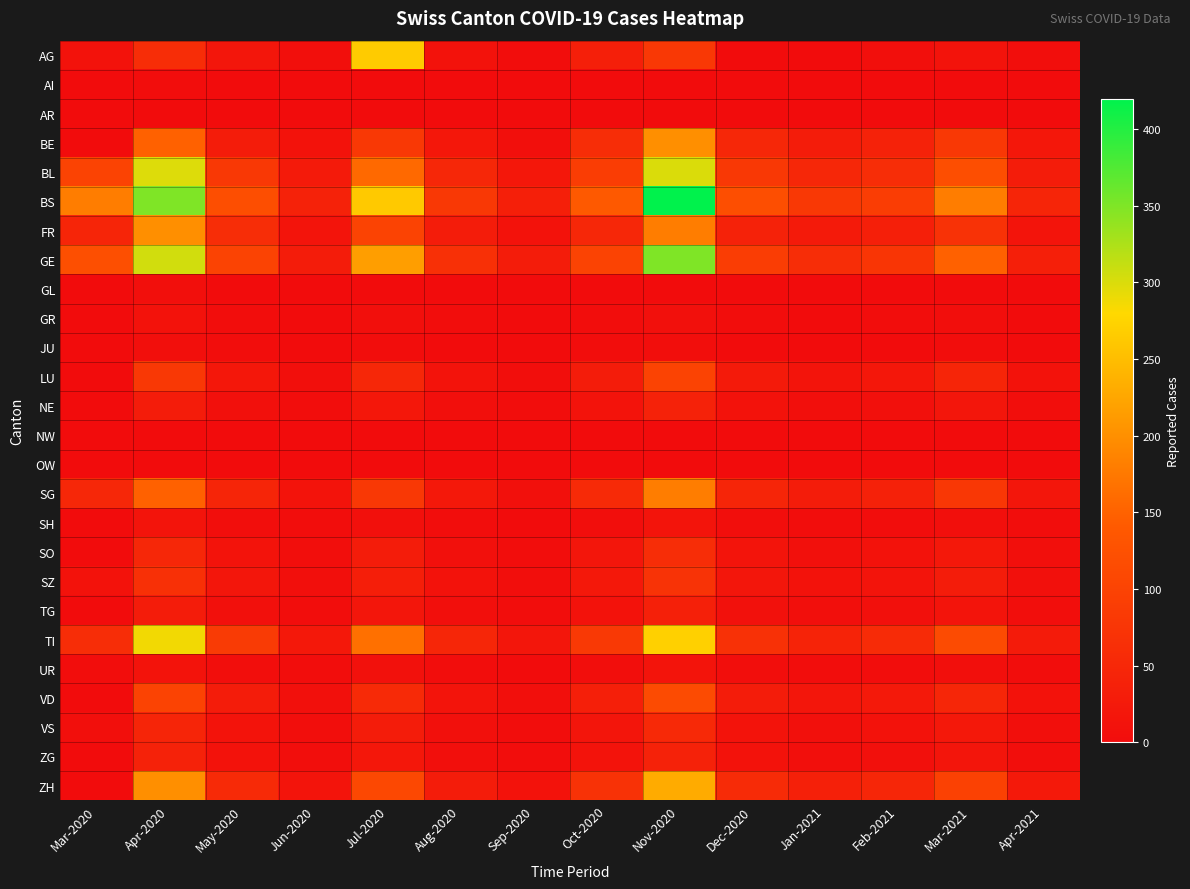

Reading left to right, extract all data points from this chart.

AG: Mar-2020=11	Apr-2020=60	May-2020=18	Jun-2020=5	Jul-2020=265	Aug-2020=10	Sep-2020=2	Oct-2020=35	Nov-2020=80	Dec-2020=0	Jan-2021=0	Feb-2021=5	Mar-2021=12	Apr-2021=3
AI: Mar-2020=0	Apr-2020=2	May-2020=0	Jun-2020=0	Jul-2020=0	Aug-2020=0	Sep-2020=0	Oct-2020=0	Nov-2020=0	Dec-2020=0	Jan-2021=0	Feb-2021=0	Mar-2021=0	Apr-2021=0
AR: Mar-2020=0	Apr-2020=0	May-2020=0	Jun-2020=0	Jul-2020=0	Aug-2020=0	Sep-2020=0	Oct-2020=0	Nov-2020=0	Dec-2020=0	Jan-2021=0	Feb-2021=0	Mar-2021=0	Apr-2021=0
BE: Mar-2020=0	Apr-2020=150	May-2020=30	Jun-2020=10	Jul-2020=80	Aug-2020=20	Sep-2020=5	Oct-2020=60	Nov-2020=200	Dec-2020=50	Jan-2021=30	Feb-2021=40	Mar-2021=80	Apr-2021=20
BL: Mar-2020=100	Apr-2020=298	May-2020=80	Jun-2020=25	Jul-2020=158	Aug-2020=50	Sep-2020=20	Oct-2020=90	Nov-2020=300	Dec-2020=80	Jan-2021=50	Feb-2021=60	Mar-2021=120	Apr-2021=30
BS: Mar-2020=180	Apr-2020=350	May-2020=120	Jun-2020=40	Jul-2020=263	Aug-2020=80	Sep-2020=35	Oct-2020=140	Nov-2020=420	Dec-2020=120	Jan-2021=80	Feb-2021=90	Mar-2021=180	Apr-2021=45
FR: Mar-2020=46	Apr-2020=200	May-2020=60	Jun-2020=15	Jul-2020=100	Aug-2020=30	Sep-2020=10	Oct-2020=50	Nov-2020=180	Dec-2020=40	Jan-2021=25	Feb-2021=35	Mar-2021=70	Apr-2021=15
GE: Mar-2020=122	Apr-2020=305	May-2020=100	Jun-2020=30	Jul-2020=216	Aug-2020=65	Sep-2020=28	Oct-2020=100	Nov-2020=350	Dec-2020=90	Jan-2021=60	Feb-2021=75	Mar-2021=150	Apr-2021=35
GL: Mar-2020=0	Apr-2020=5	May-2020=0	Jun-2020=0	Jul-2020=0	Aug-2020=0	Sep-2020=0	Oct-2020=0	Nov-2020=0	Dec-2020=0	Jan-2021=0	Feb-2021=0	Mar-2021=0	Apr-2021=0
GR: Mar-2020=0	Apr-2020=10	May-2020=2	Jun-2020=0	Jul-2020=5	Aug-2020=1	Sep-2020=0	Oct-2020=2	Nov-2020=8	Dec-2020=1	Jan-2021=0	Feb-2021=1	Mar-2021=3	Apr-2021=0
JU: Mar-2020=0	Apr-2020=5	May-2020=1	Jun-2020=0	Jul-2020=2	Aug-2020=0	Sep-2020=0	Oct-2020=1	Nov-2020=4	Dec-2020=0	Jan-2021=0	Feb-2021=0	Mar-2021=1	Apr-2021=0
LU: Mar-2020=0	Apr-2020=80	May-2020=20	Jun-2020=5	Jul-2020=50	Aug-2020=12	Sep-2020=3	Oct-2020=30	Nov-2020=100	Dec-2020=25	Jan-2021=15	Feb-2021=20	Mar-2021=45	Apr-2021=10
NE: Mar-2020=0	Apr-2020=30	May-2020=8	Jun-2020=2	Jul-2020=20	Aug-2020=5	Sep-2020=1	Oct-2020=12	Nov-2020=40	Dec-2020=10	Jan-2021=6	Feb-2021=8	Mar-2021=18	Apr-2021=4
NW: Mar-2020=0	Apr-2020=0	May-2020=0	Jun-2020=0	Jul-2020=0	Aug-2020=0	Sep-2020=0	Oct-2020=0	Nov-2020=0	Dec-2020=0	Jan-2021=0	Feb-2021=0	Mar-2021=0	Apr-2021=0
OW: Mar-2020=0	Apr-2020=0	May-2020=0	Jun-2020=0	Jul-2020=0	Aug-2020=0	Sep-2020=0	Oct-2020=0	Nov-2020=0	Dec-2020=0	Jan-2021=0	Feb-2021=0	Mar-2021=0	Apr-2021=0
SG: Mar-2020=49	Apr-2020=150	May-2020=45	Jun-2020=12	Jul-2020=80	Aug-2020=22	Sep-2020=8	Oct-2020=55	Nov-2020=180	Dec-2020=45	Jan-2021=28	Feb-2021=38	Mar-2021=78	Apr-2021=18
SH: Mar-2020=0	Apr-2020=15	May-2020=3	Jun-2020=1	Jul-2020=8	Aug-2020=2	Sep-2020=0	Oct-2020=4	Nov-2020=14	Dec-2020=3	Jan-2021=1	Feb-2021=2	Mar-2021=5	Apr-2021=1
SO: Mar-2020=0	Apr-2020=50	May-2020=12	Jun-2020=3	Jul-2020=30	Aug-2020=8	Sep-2020=2	Oct-2020=18	Nov-2020=60	Dec-2020=15	Jan-2021=8	Feb-2021=11	Mar-2021=22	Apr-2021=5
SZ: Mar-2020=10	Apr-2020=65	May-2020=18	Jun-2020=5	Jul-2020=33	Aug-2020=10	Sep-2020=3	Oct-2020=22	Nov-2020=72	Dec-2020=18	Jan-2021=10	Feb-2021=14	Mar-2021=28	Apr-2021=7
TG: Mar-2020=0	Apr-2020=30	May-2020=8	Jun-2020=2	Jul-2020=18	Aug-2020=5	Sep-2020=1	Oct-2020=11	Nov-2020=36	Dec-2020=9	Jan-2021=5	Feb-2021=7	Mar-2021=14	Apr-2021=3
TI: Mar-2020=61	Apr-2020=287	May-2020=85	Jun-2020=22	Jul-2020=165	Aug-2020=48	Sep-2020=18	Oct-2020=82	Nov-2020=270	Dec-2020=68	Jan-2021=42	Feb-2021=57	Mar-2021=115	Apr-2021=27
UR: Mar-2020=1	Apr-2020=13	May-2020=3	Jun-2020=1	Jul-2020=9	Aug-2020=2	Sep-2020=0	Oct-2020=4	Nov-2020=14	Dec-2020=3	Jan-2021=1	Feb-2021=2	Mar-2021=5	Apr-2021=1
VD: Mar-2020=0	Apr-2020=100	May-2020=28	Jun-2020=8	Jul-2020=55	Aug-2020=15	Sep-2020=5	Oct-2020=35	Nov-2020=115	Dec-2020=28	Jan-2021=18	Feb-2021=24	Mar-2021=48	Apr-2021=11
VS: Mar-2020=5	Apr-2020=46	May-2020=12	Jun-2020=3	Jul-2020=29	Aug-2020=8	Sep-2020=2	Oct-2020=16	Nov-2020=54	Dec-2020=13	Jan-2021=8	Feb-2021=11	Mar-2021=22	Apr-2021=5
ZG: Mar-2020=0	Apr-2020=40	May-2020=10	Jun-2020=3	Jul-2020=20	Aug-2020=6	Sep-2020=1	Oct-2020=12	Nov-2020=40	Dec-2020=10	Jan-2021=6	Feb-2021=8	Mar-2021=17	Apr-2021=4
ZH: Mar-2020=0	Apr-2020=200	May-2020=55	Jun-2020=15	Jul-2020=110	Aug-2020=30	Sep-2020=11	Oct-2020=70	Nov-2020=230	Dec-2020=57	Jan-2021=36	Feb-2021=48	Mar-2021=97	Apr-2021=23